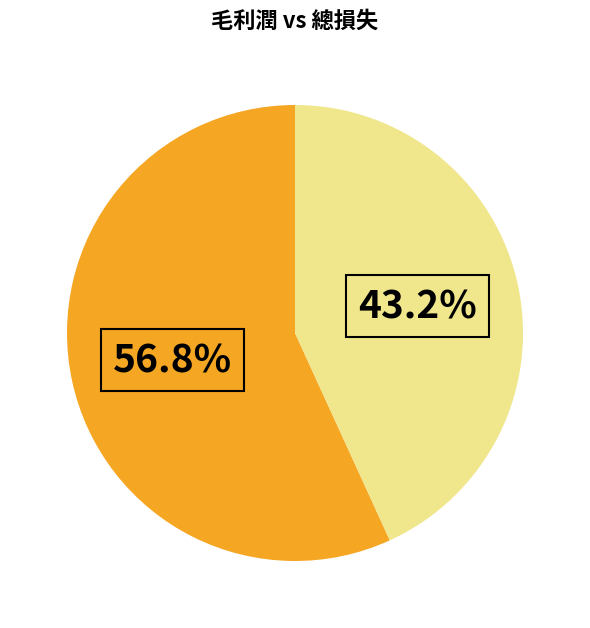

Is there any slice that represents more than half of the pie?

Yes